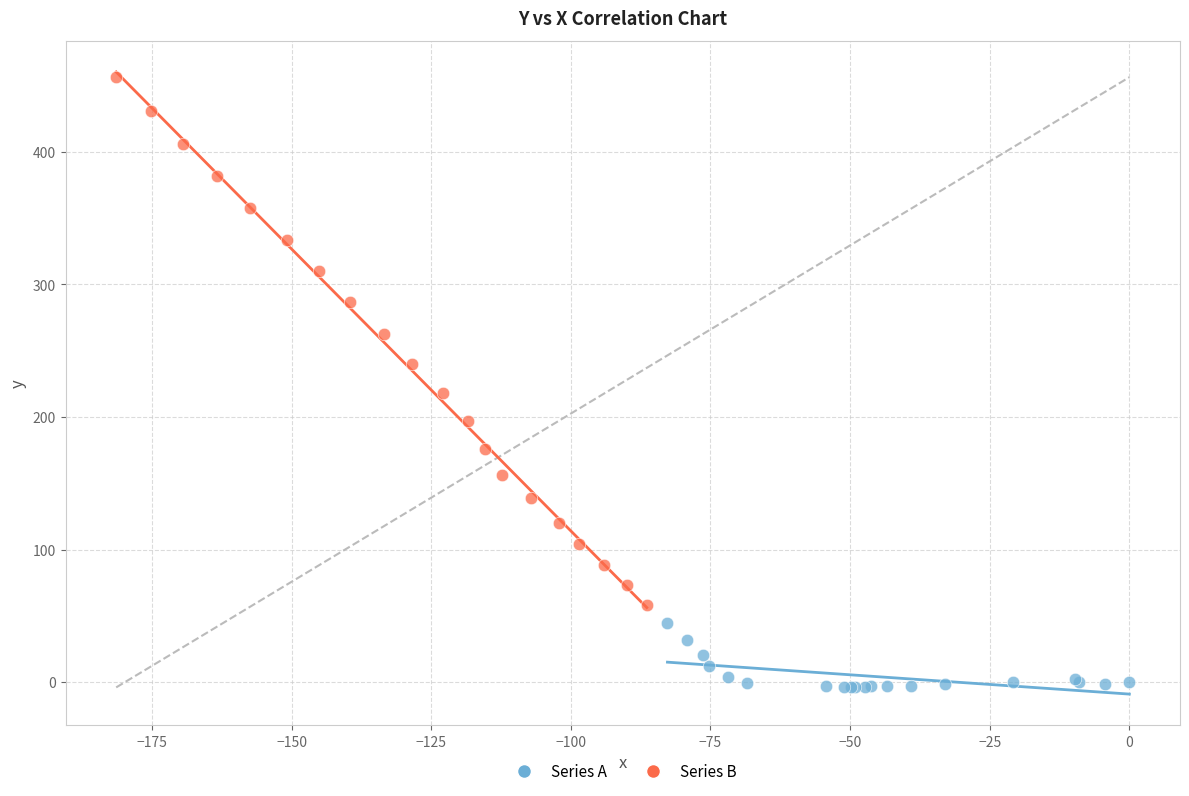

Which series has the largest Y range (max minus min)?

Series B